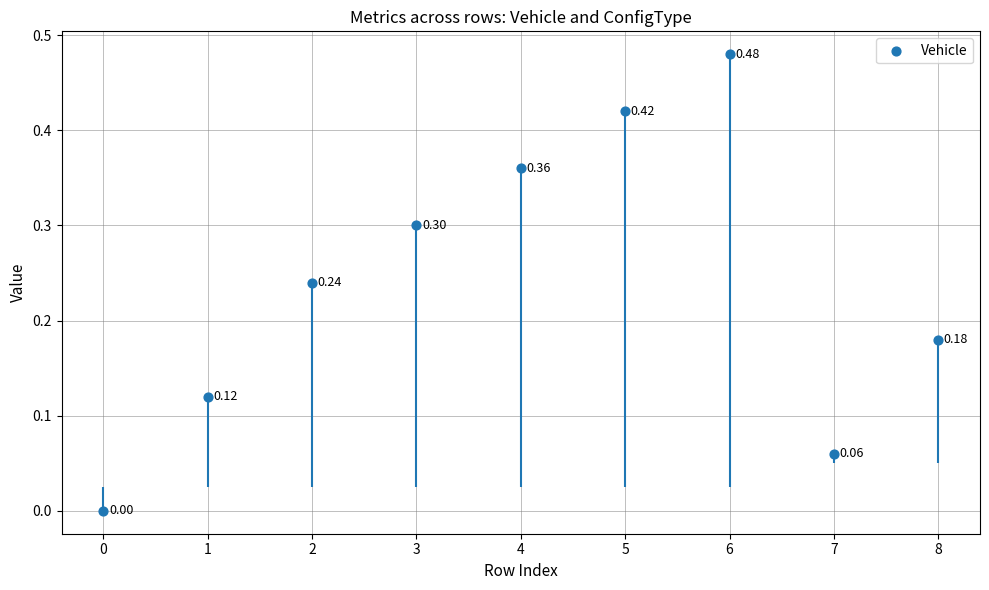

What is the change in value from 3 to 4?

+0.1